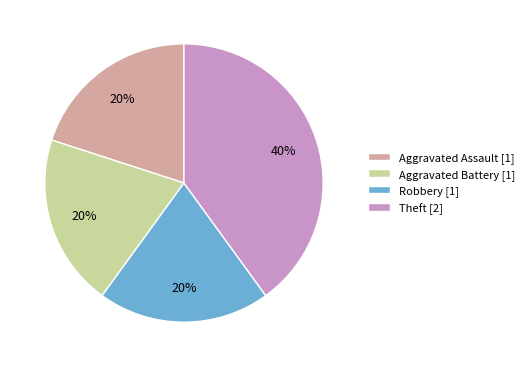

To the nearest percent, what is the combined percentage of Aggravated Assault [1] and Robbery [1]?

40%